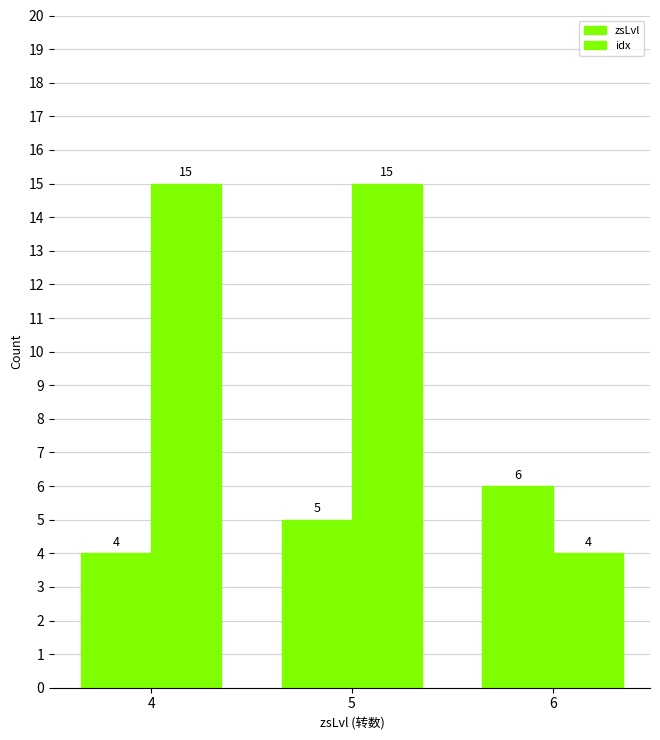

At which label does idx reach its peak?

4